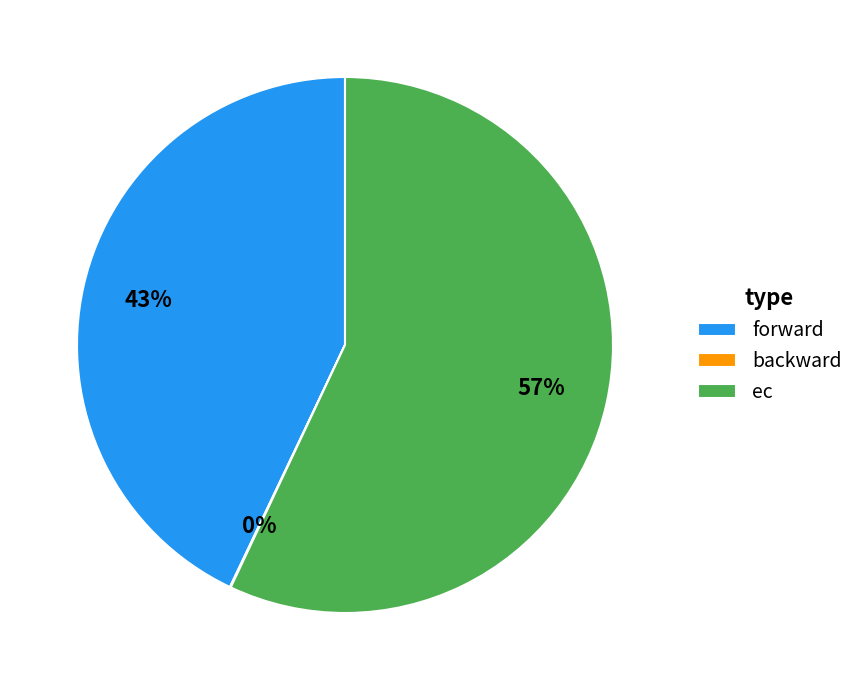

Which slice is the largest?

ec